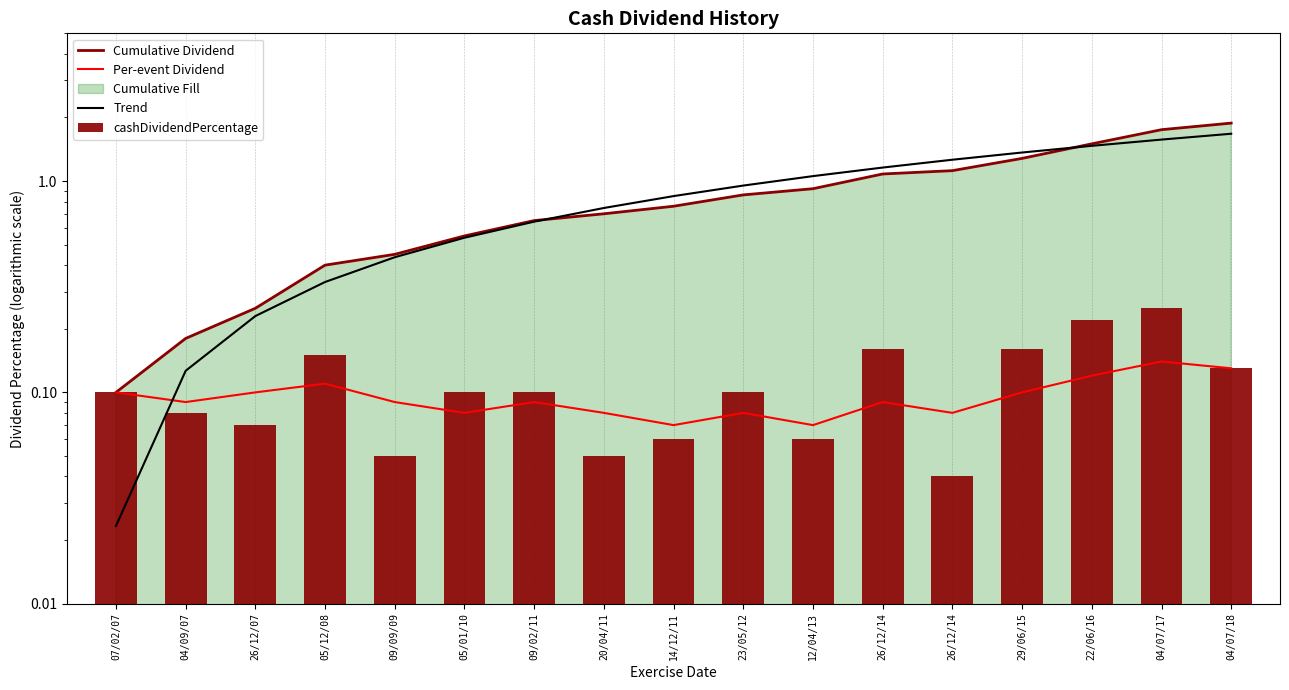

What value does the Trend series have at 26/12/07?

0.2